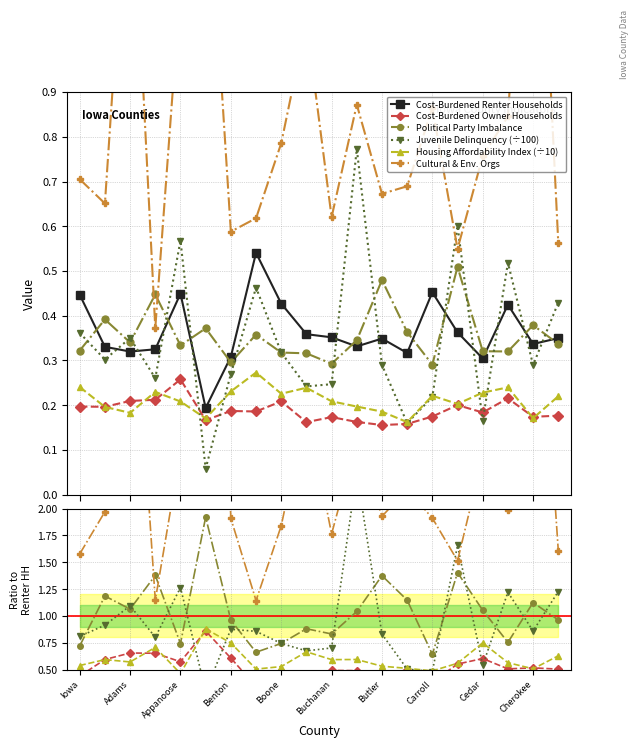

How many values in the Political Party Imbalance series are below 1?

10